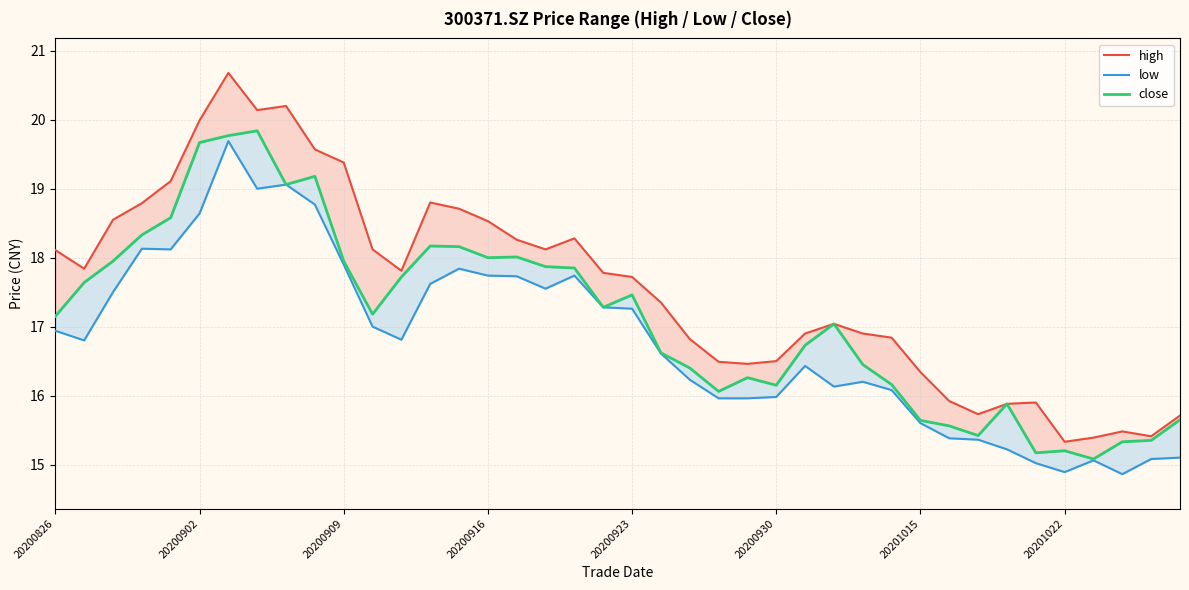

Does the chart have visible grid lines?

Yes